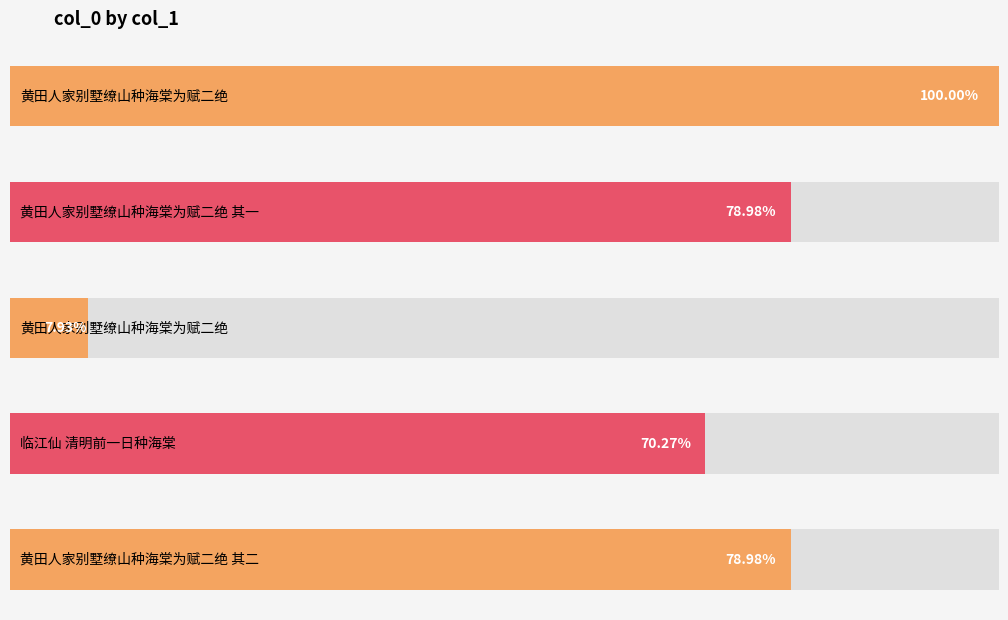

How many series are shown in this chart?

1